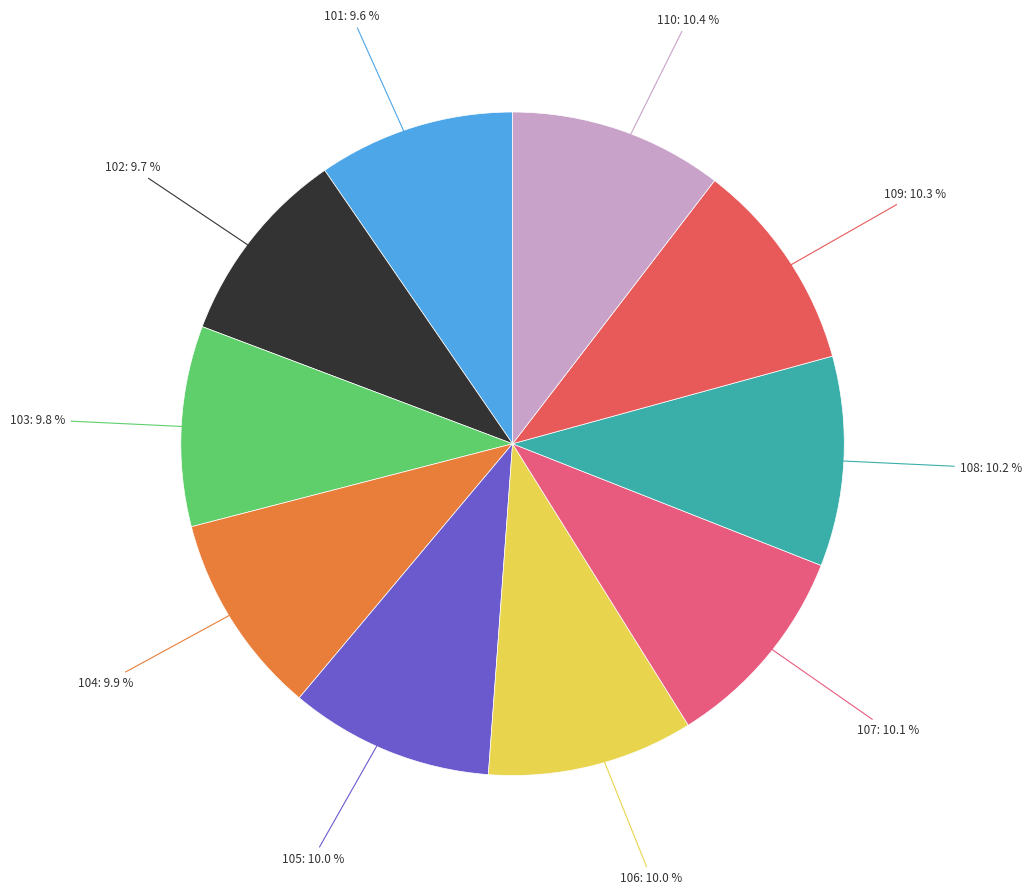

Count the number of slices in the pie.

10